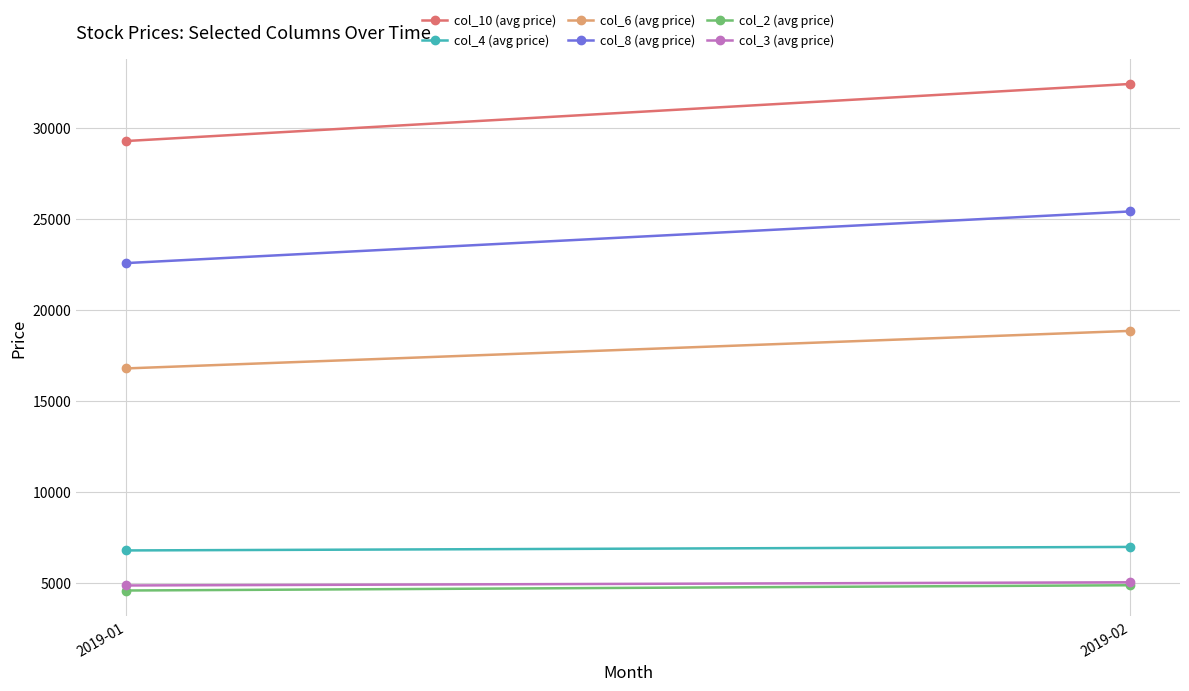

What is the difference between the highest and lowest values at 2019-01?

24680.1